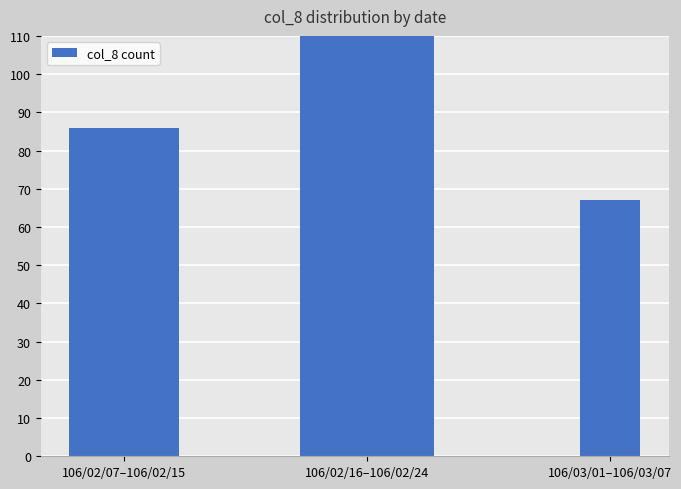

What is the label of the 3rd bar from the right?

106/02/07–106/02/15